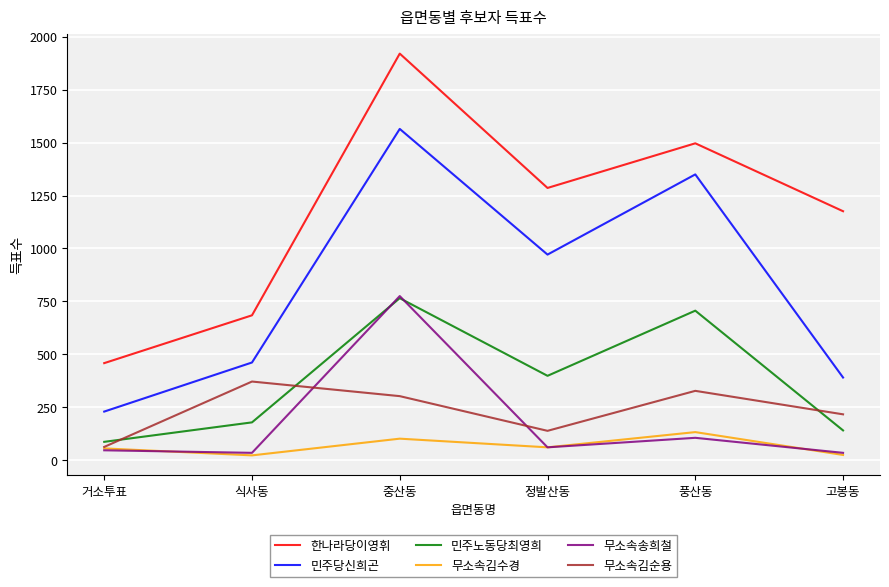

What are all the series names shown in the legend?

한나라당이영휘, 민주당신희곤, 민주노동당최영희, 무소속김수경, 무소속송희철, 무소속김순용